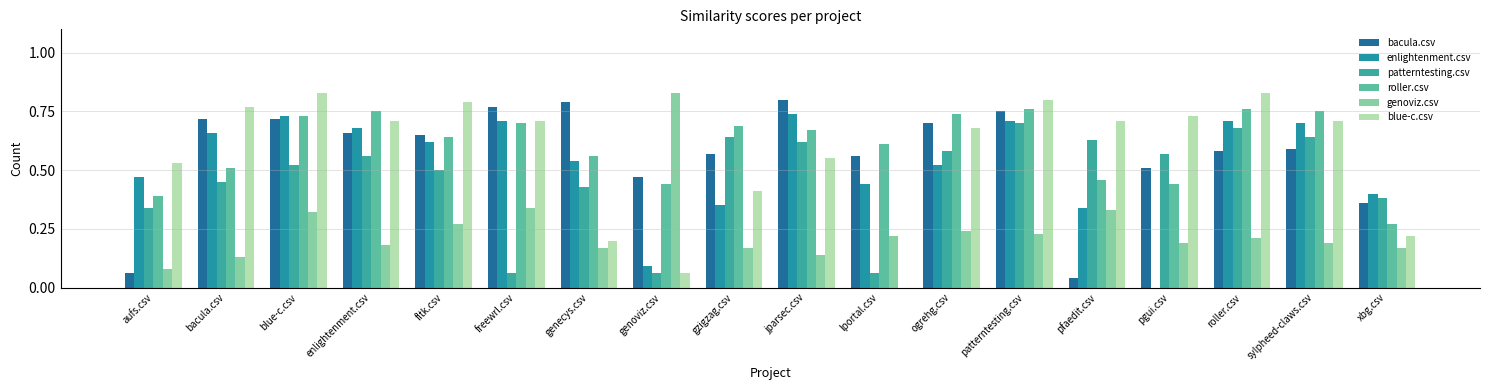

What position from the right is patterntesting.csv?

6